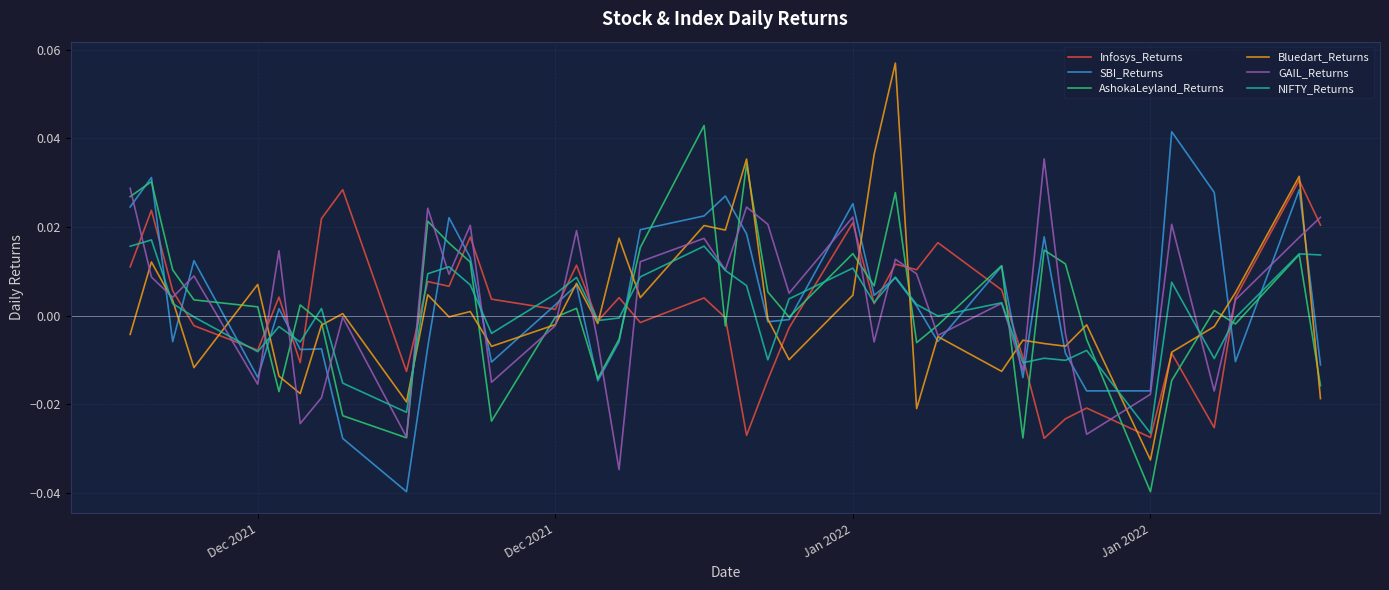

How many times do AshokaLeyland_Returns and Infosys_Returns cross each other?

17